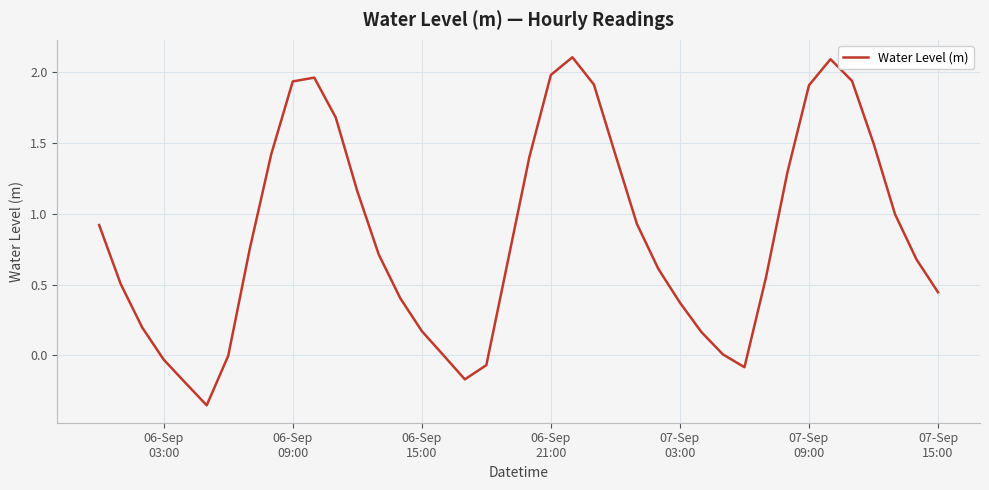

What is the difference between the maximum and minimum values?

2.5